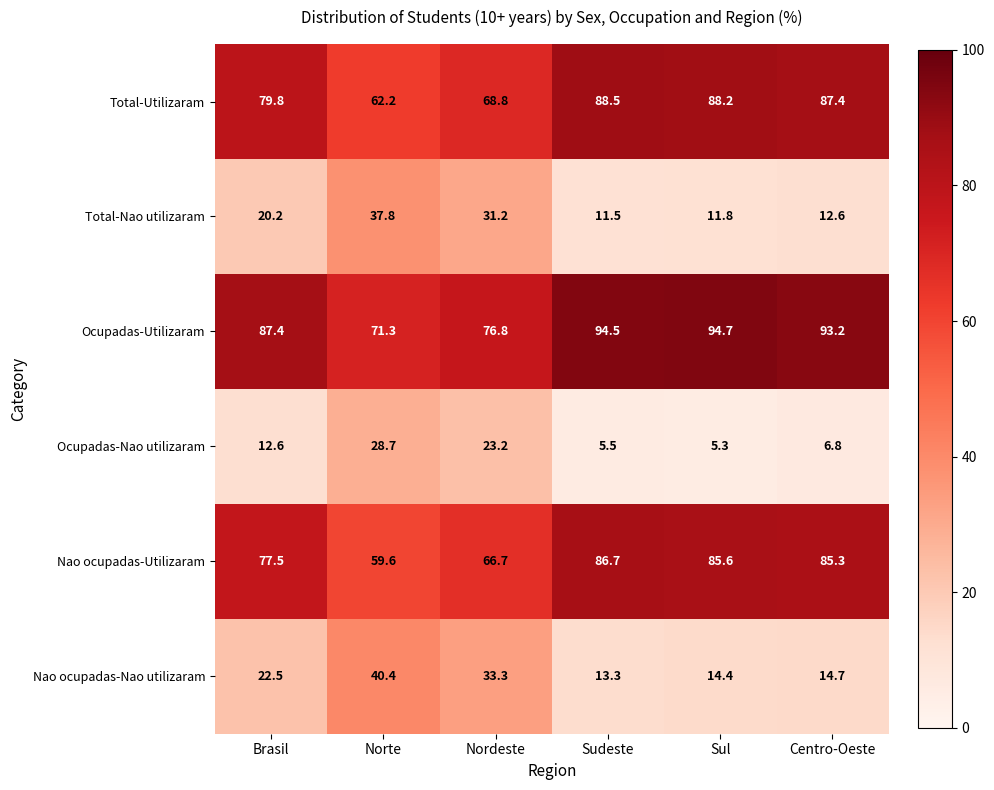

What is the greatest value displayed?

94.7